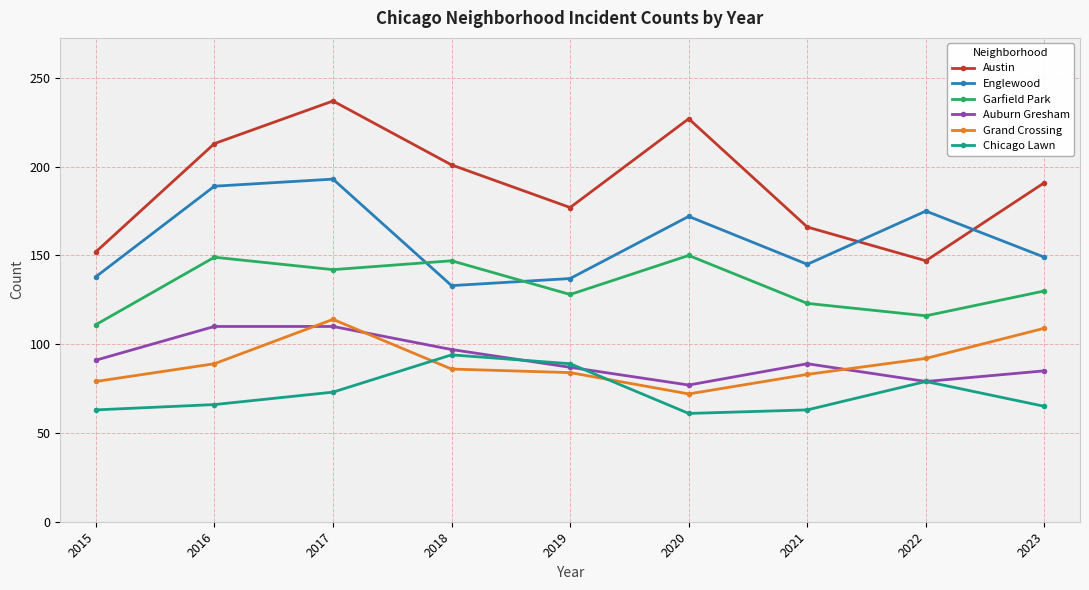

True or false: Auburn Gresham and Englewood cross at least once.

False